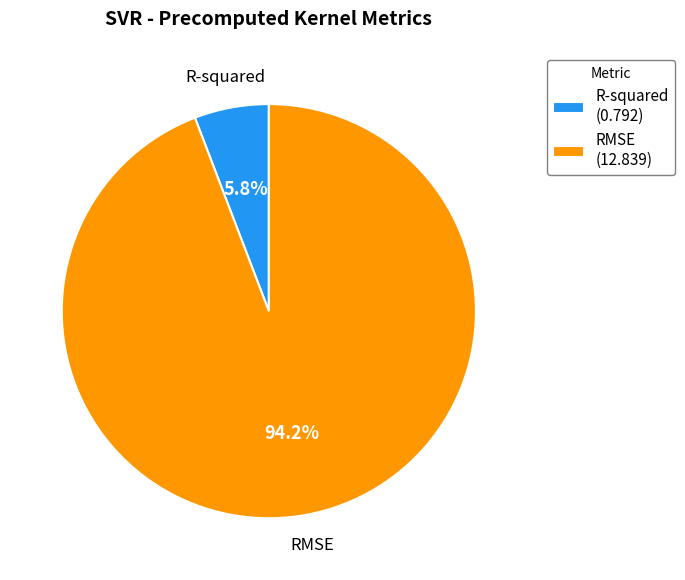

Does any single category account for the majority?

Yes